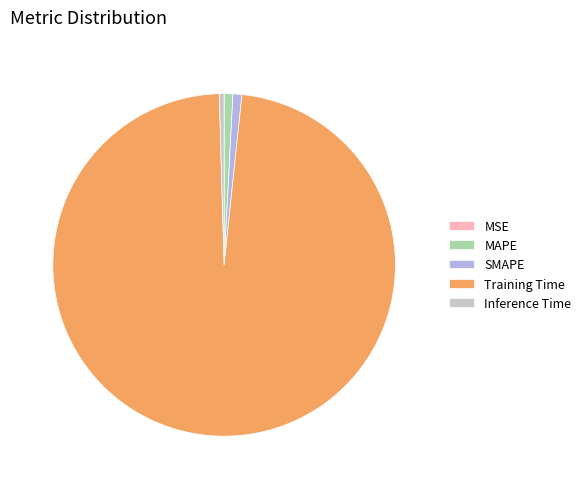

Which slice is the largest?

Training Time